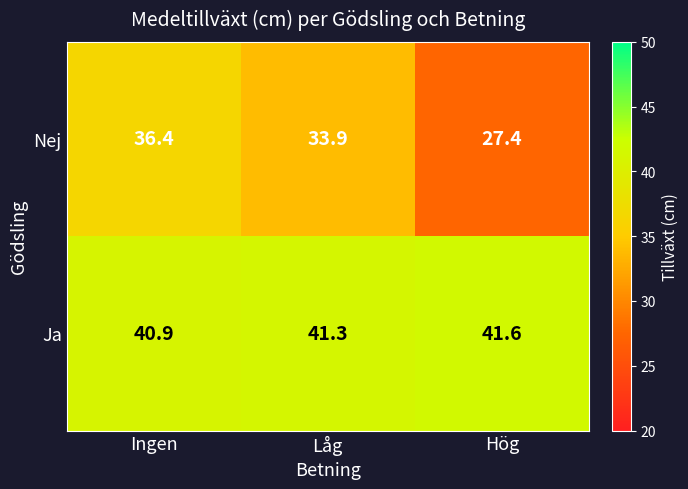

What is the total value across all series at Ingen?

77.3